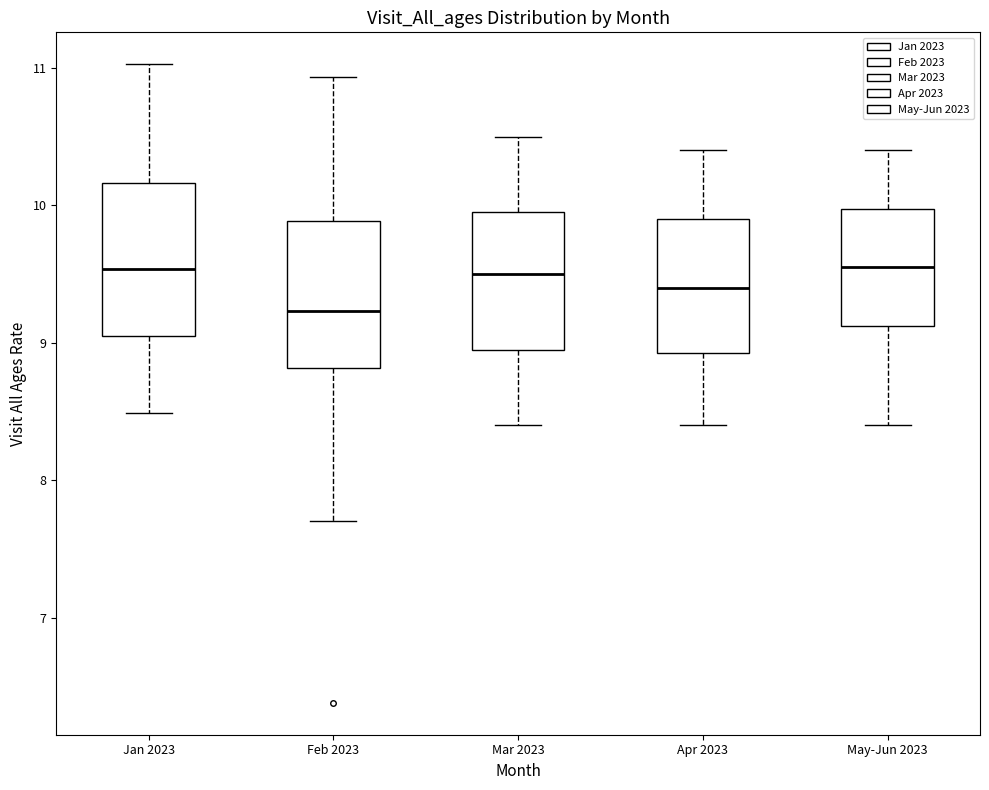

Which box's median line is the lowest?

Feb 2023